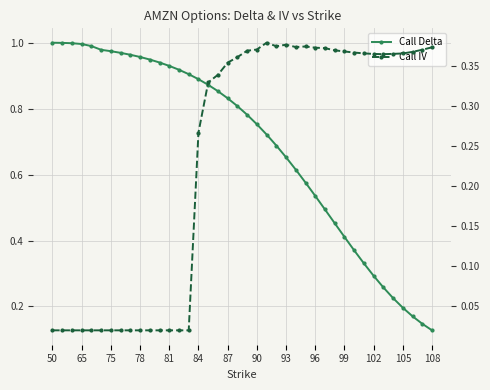

Which category has the lowest value in the Call IV series?

50